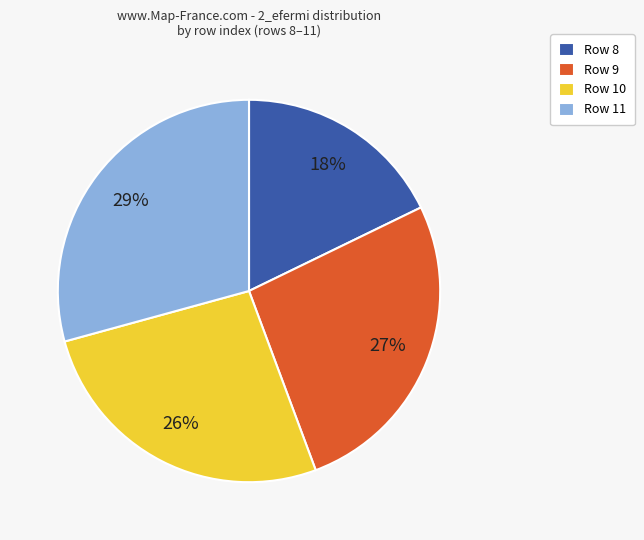

Which has a higher value, Row 11 or Row 10?

Row 11